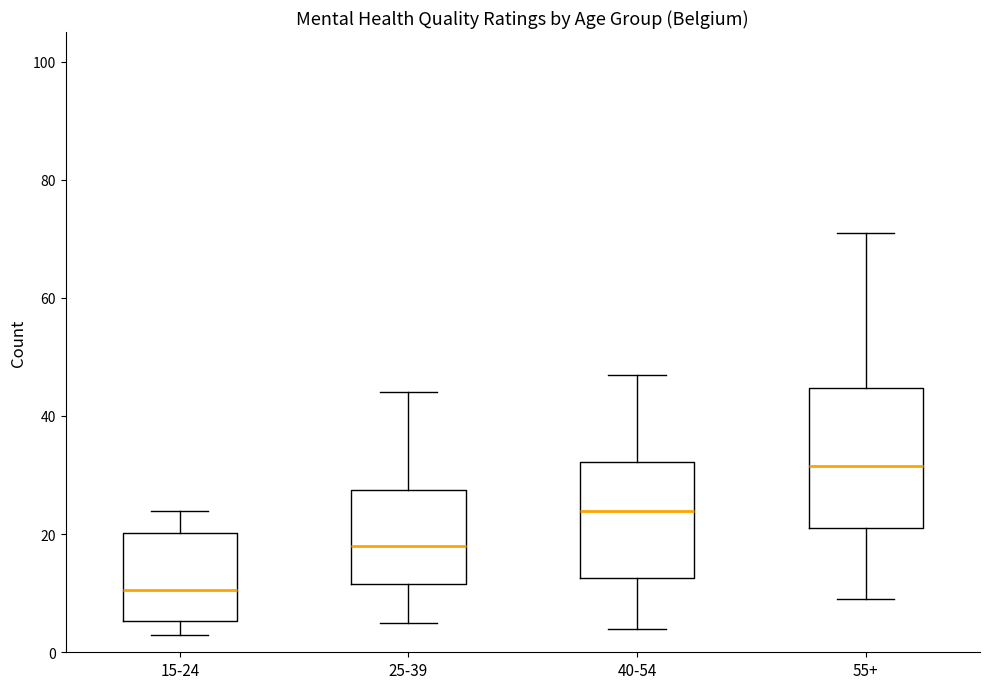

Comparing the boxes themselves (not the whiskers), which one is the tallest?

55+